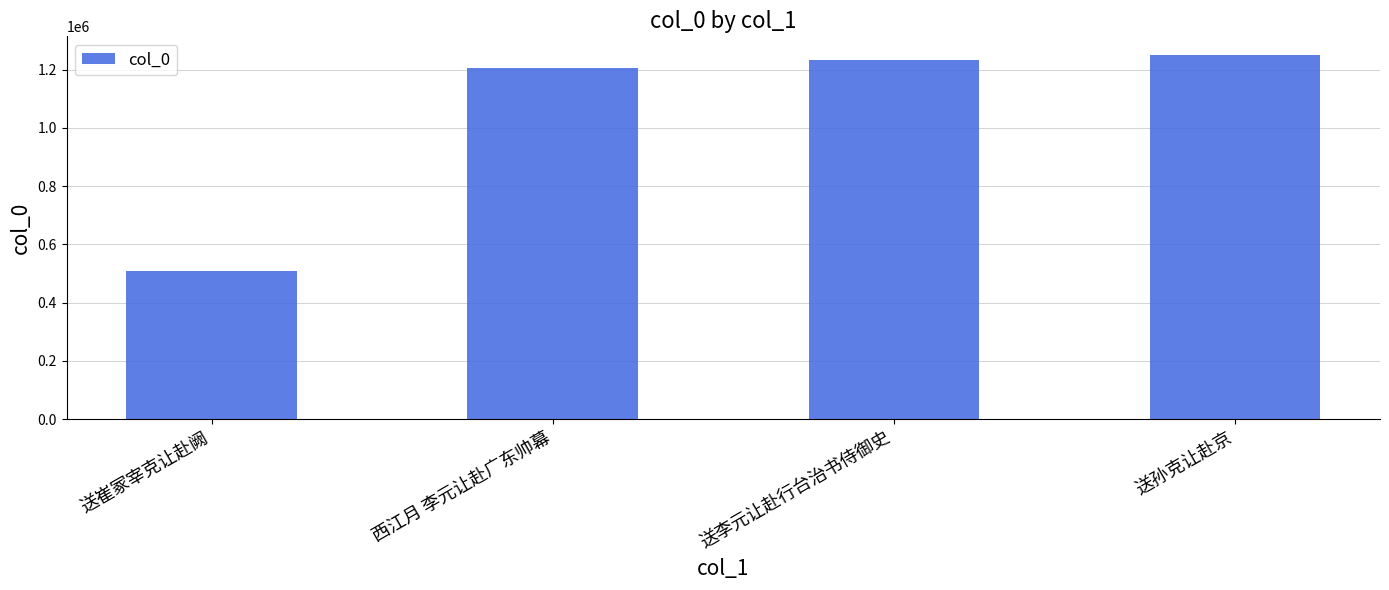

How many data points are less than 1234284?

2